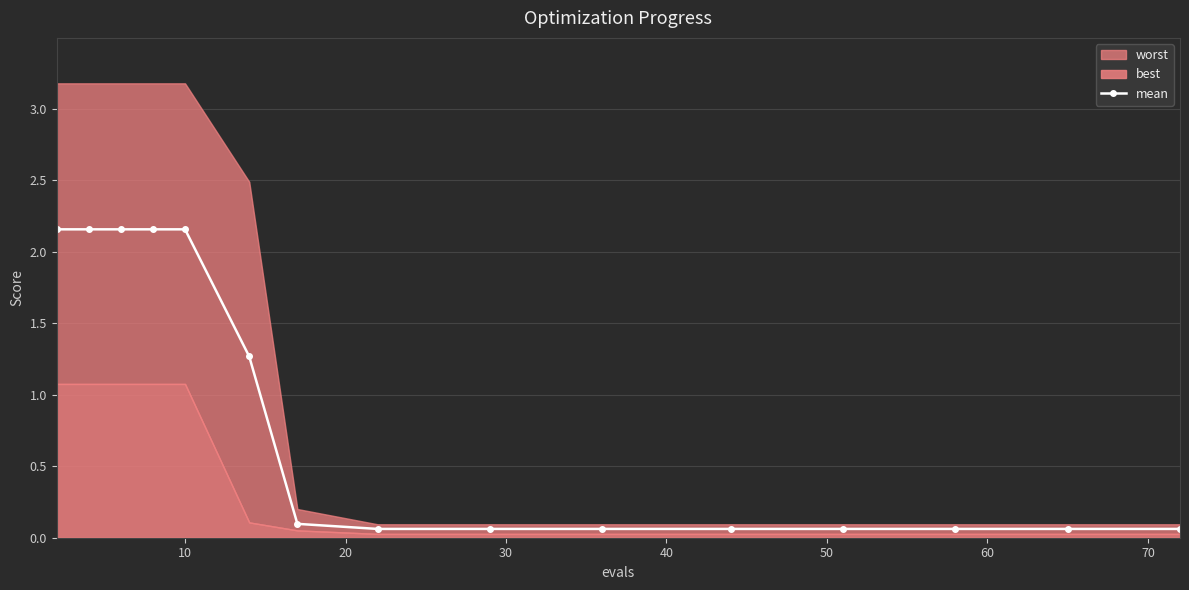

What is the minimum value shown in the chart?

0.1